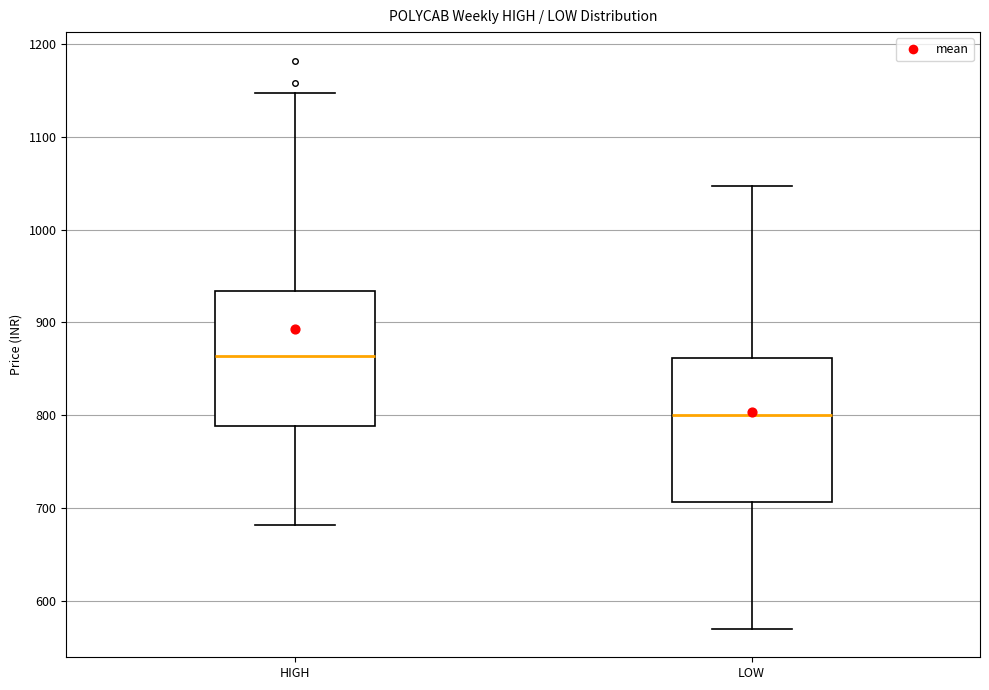

Which box's median line is the lowest?

LOW